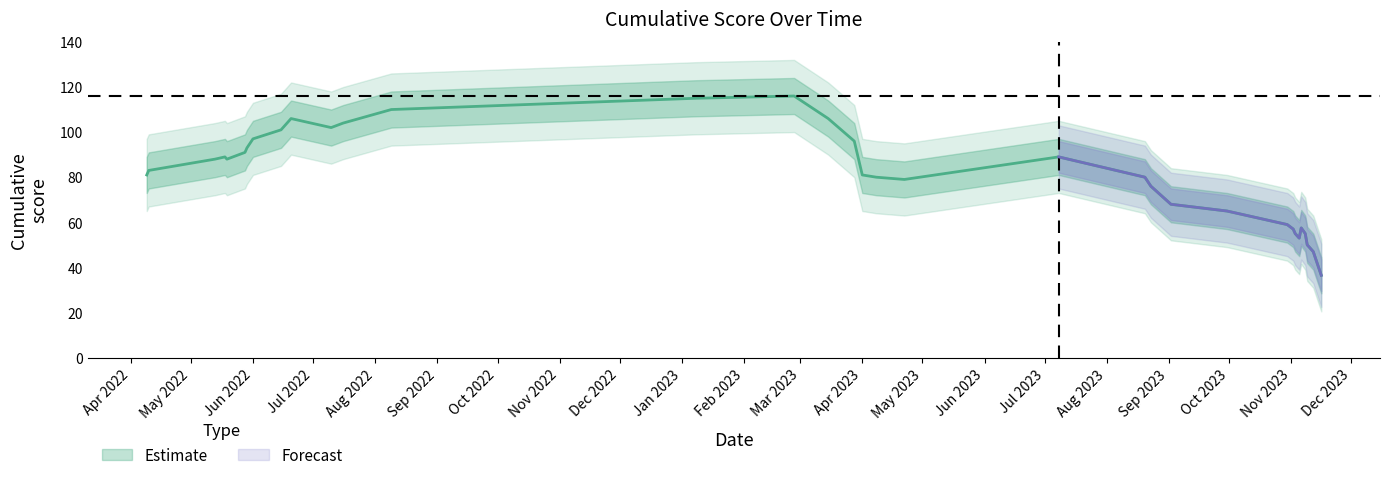

Where is the first local minimum?

2022-05-19